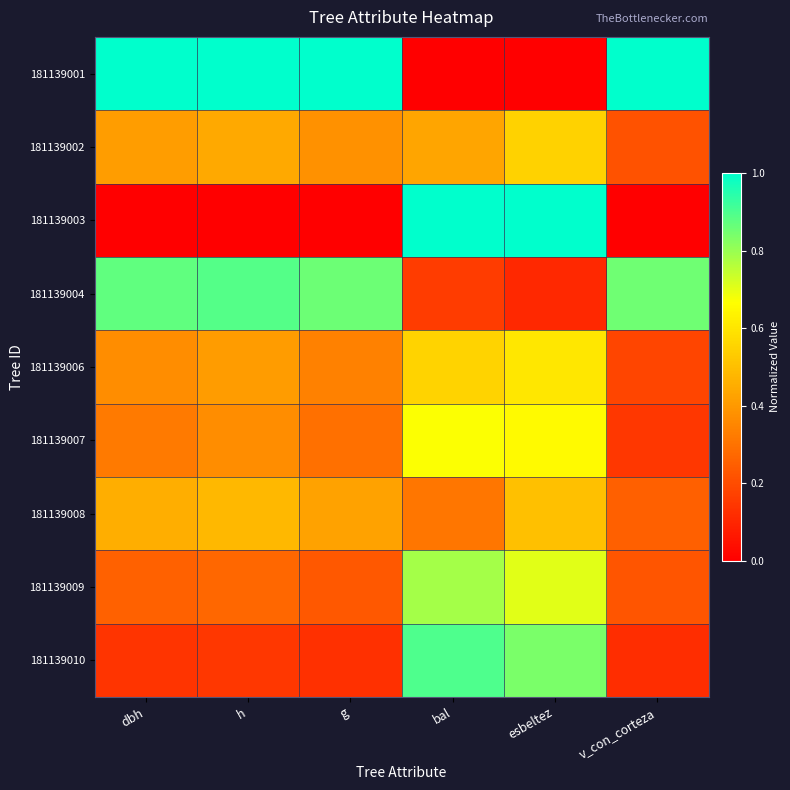

At which category is the sum across all series the highest?

esbeltez